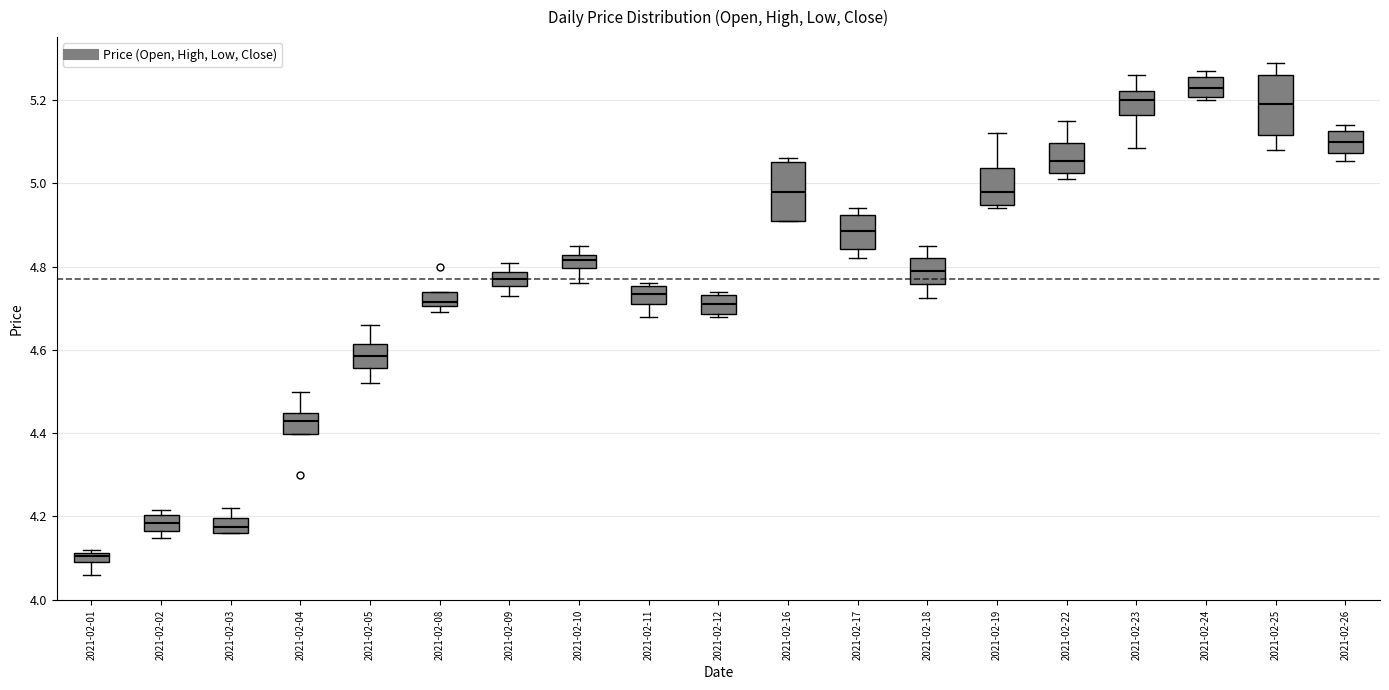

Where does the median line of the box for 2021-02-24 sit on the y-axis? The values are not printed on the chart, so give them approximately, as read against the axis.

5.24